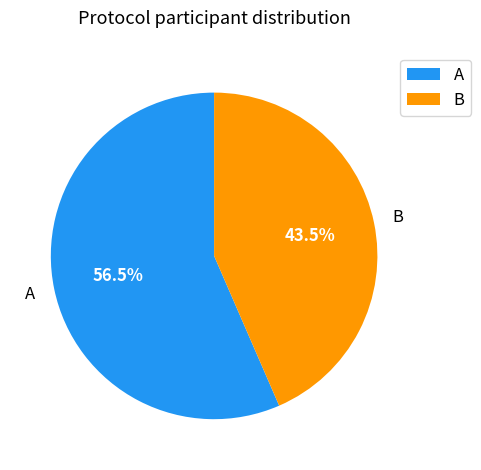

Does B account for over 50% of the chart?

No